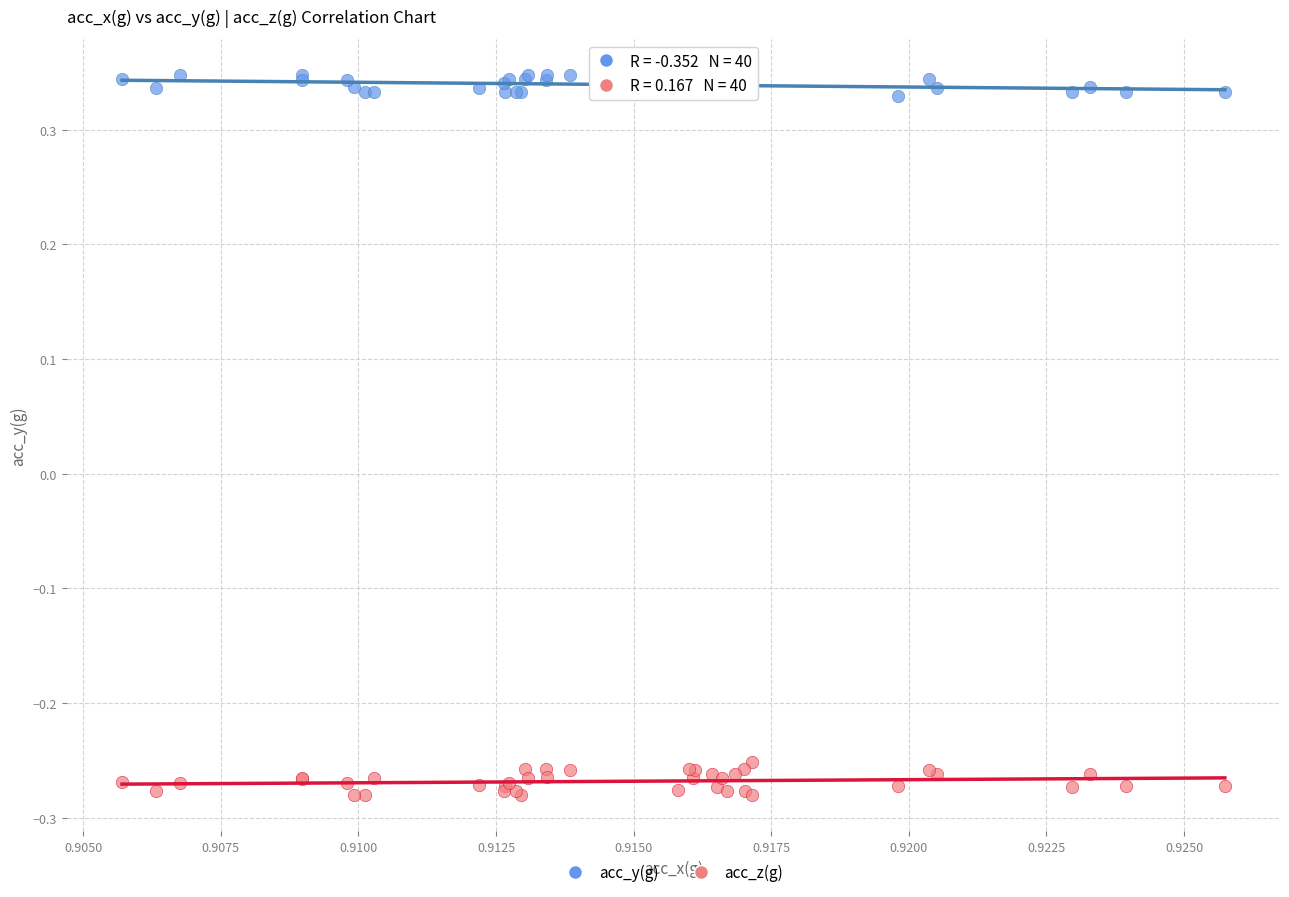

Which series contains the highest Y value?

acc_y(g)